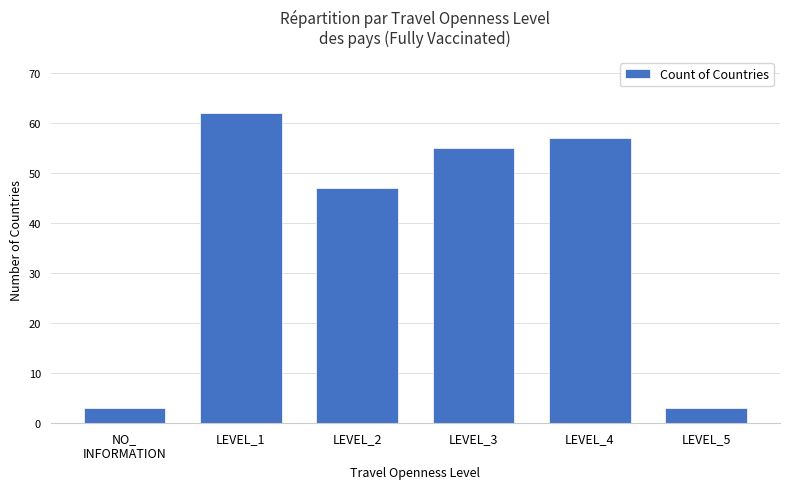

The chart shows a value of 3 at LEVEL_5. True or false?

True